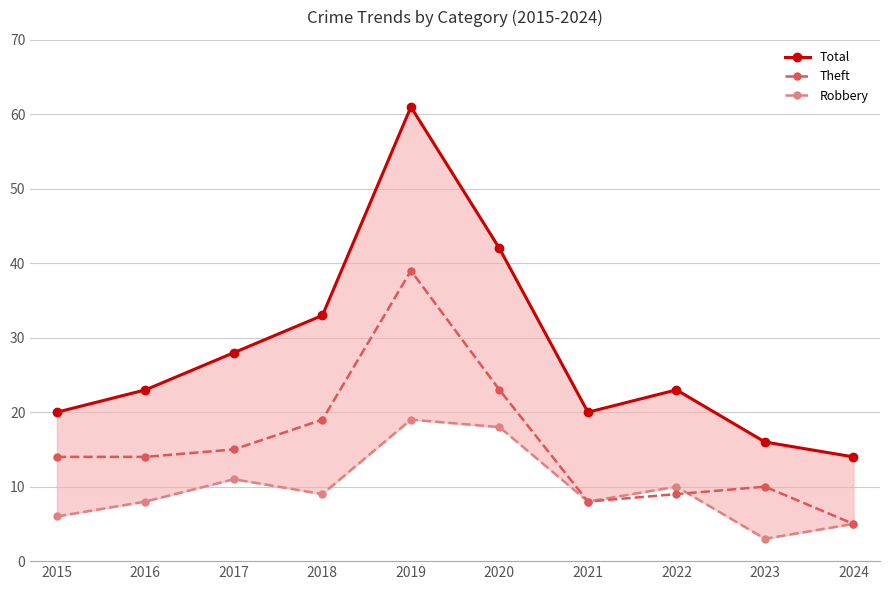

What is the difference between the Robbery values at 2019 and 2020?

1